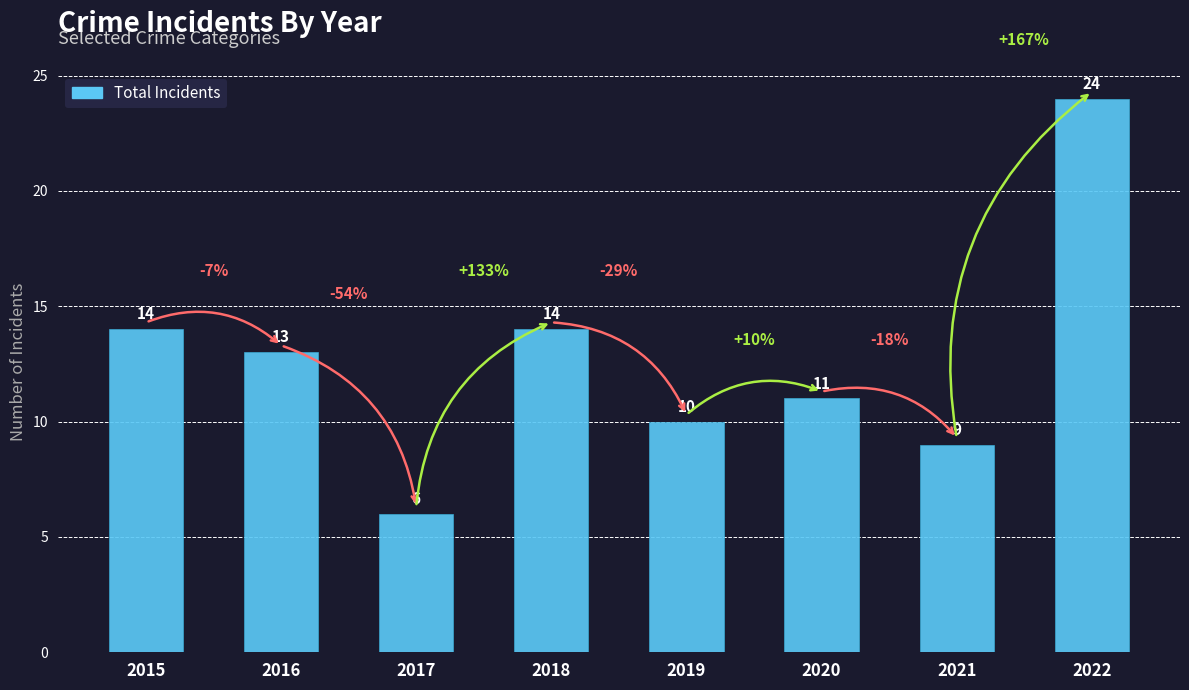

Reading left to right, extract all data points from this chart.

2015=14	2016=13	2017=6	2018=14	2019=10	2020=11	2021=9	2022=24